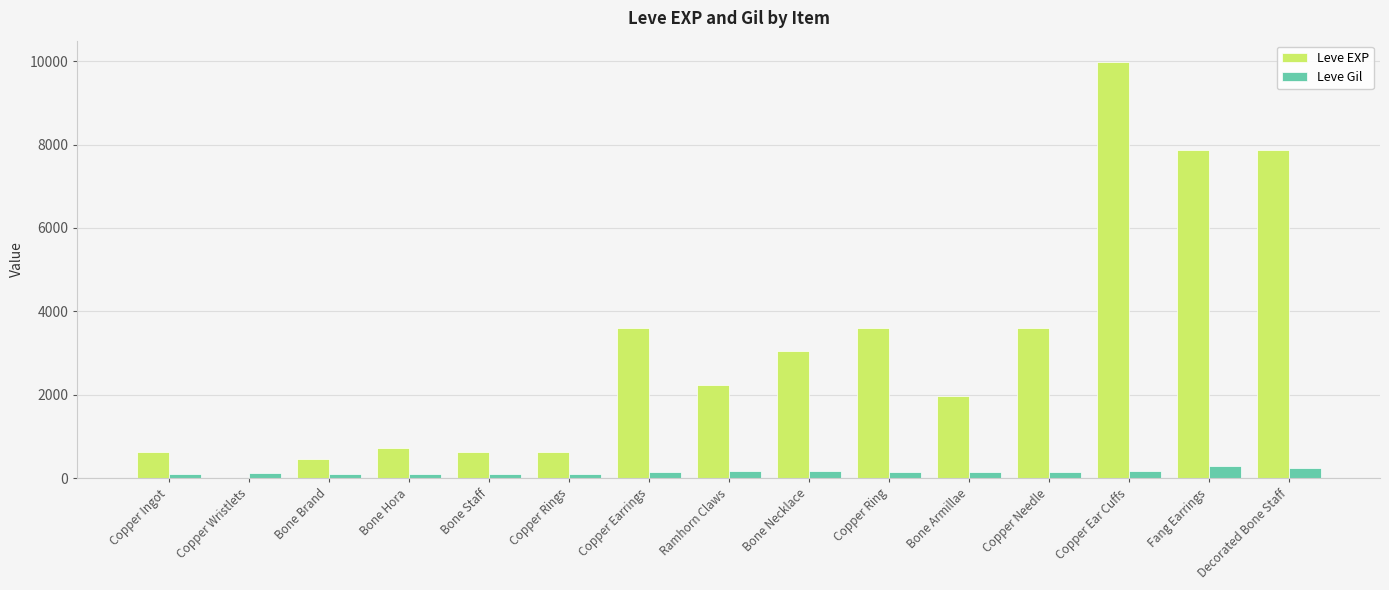

Is it true that Leve EXP equals 1168 at Ramhorn Claws?

False